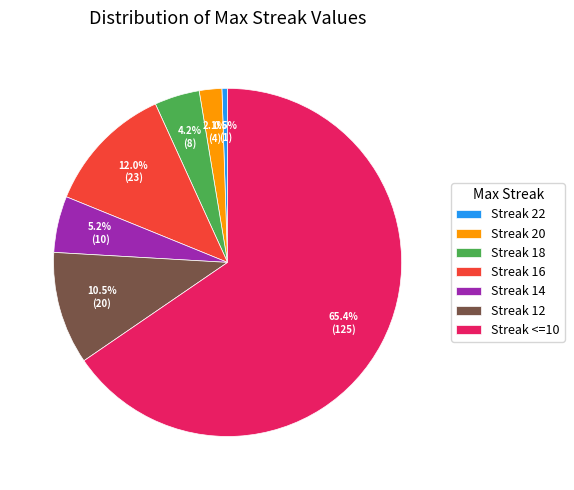

Is there any slice that represents more than half of the pie?

Yes